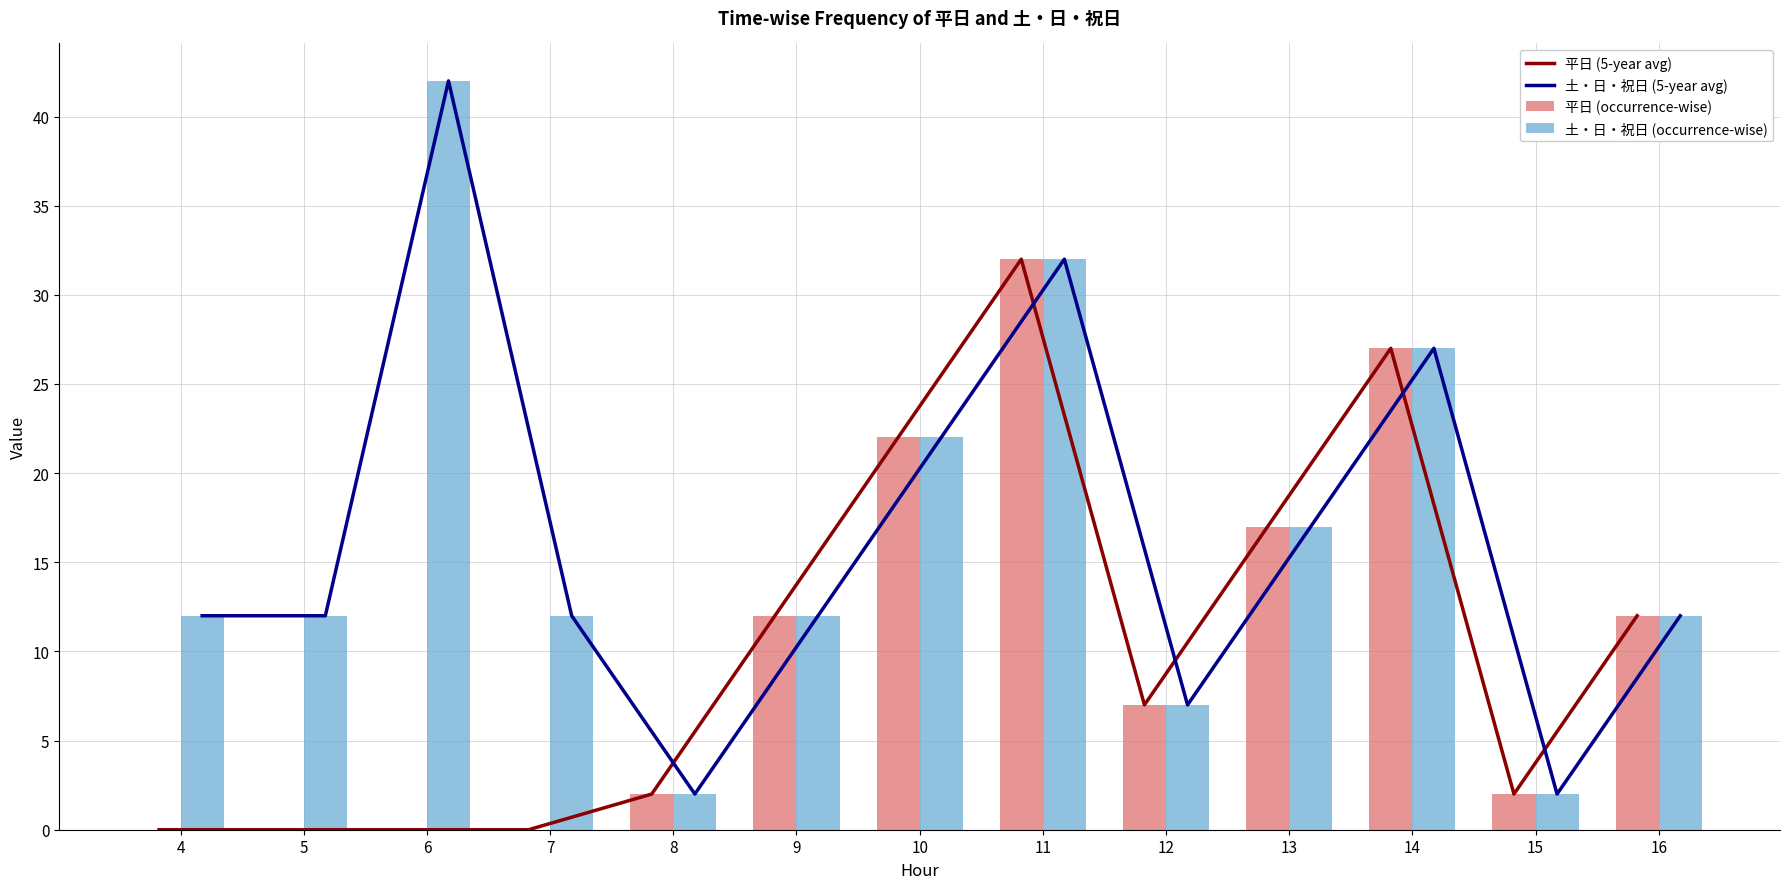

What are all the series names shown in the legend?

平日 (5-year avg), 土・日・祝日 (5-year avg), 平日 (occurrence-wise), 土・日・祝日 (occurrence-wise)